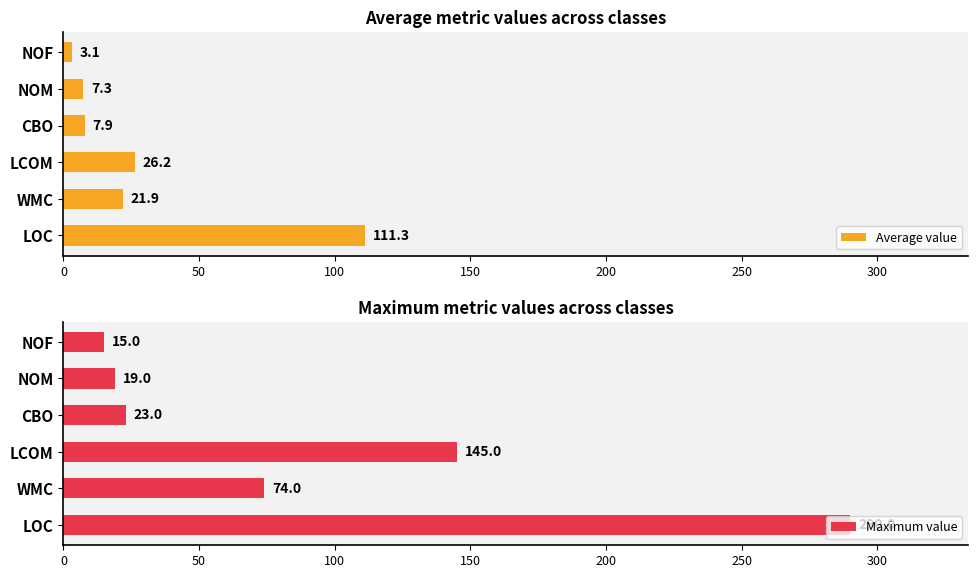

What is the minimum value for Average value?

3.1